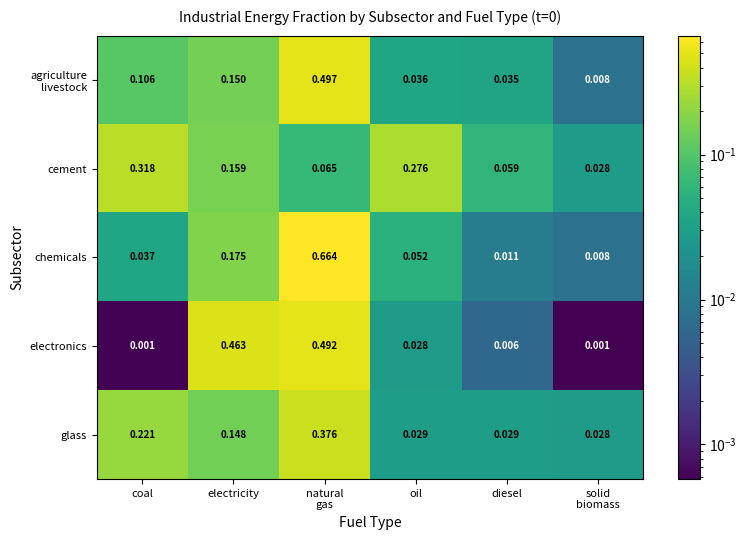

Which series has the largest range (max minus min)?

chemicals